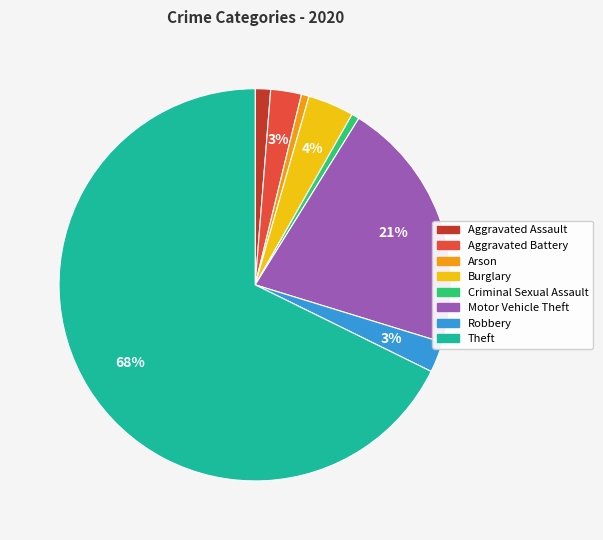

To the nearest percent, what is the average slice percentage?

12%